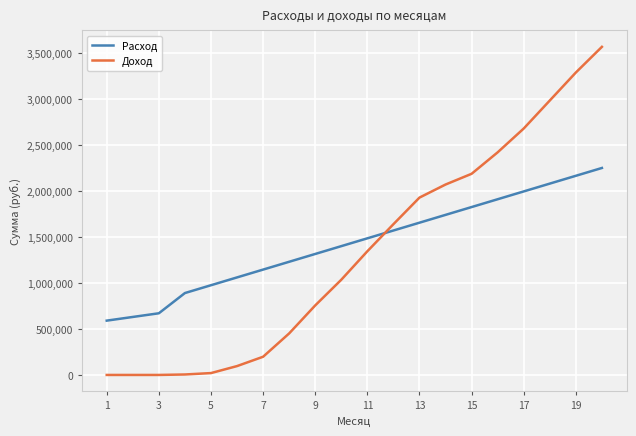

What is the value of the Расход point at the 20th from the left?

2250630.8